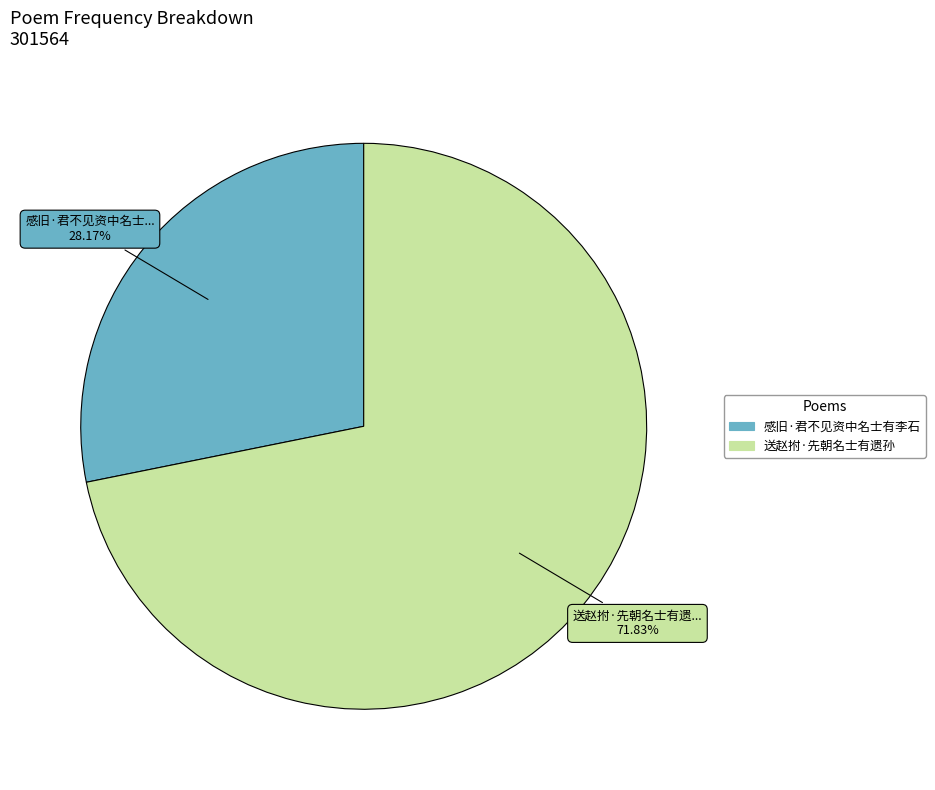

To the nearest percent, what portion does 感旧·君不见资中名士有李石 represent?

28%